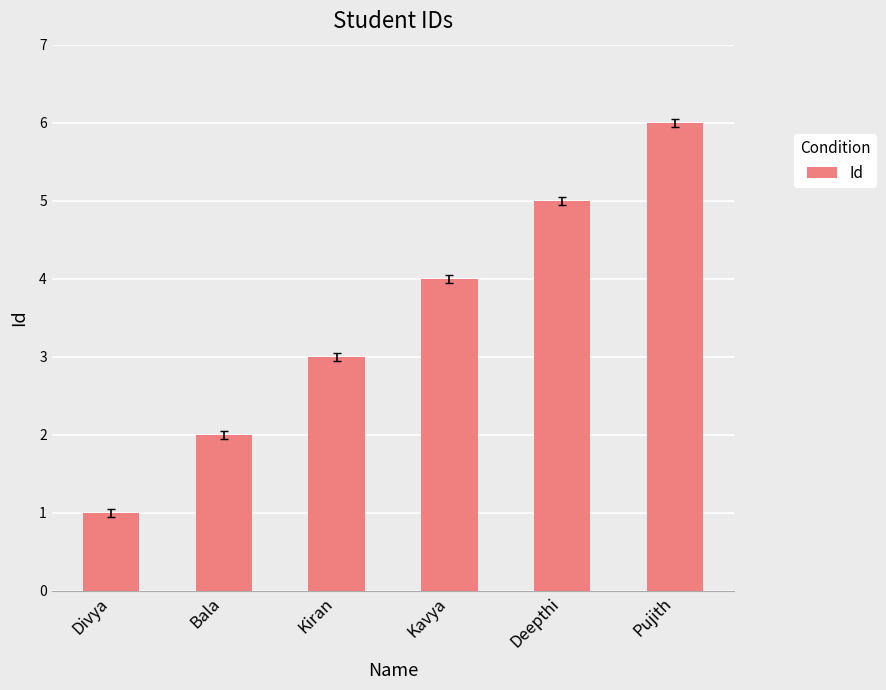

Rank the categories by value from highest to lowest.

Pujith, Deepthi, Kavya, Kiran, Bala, Divya